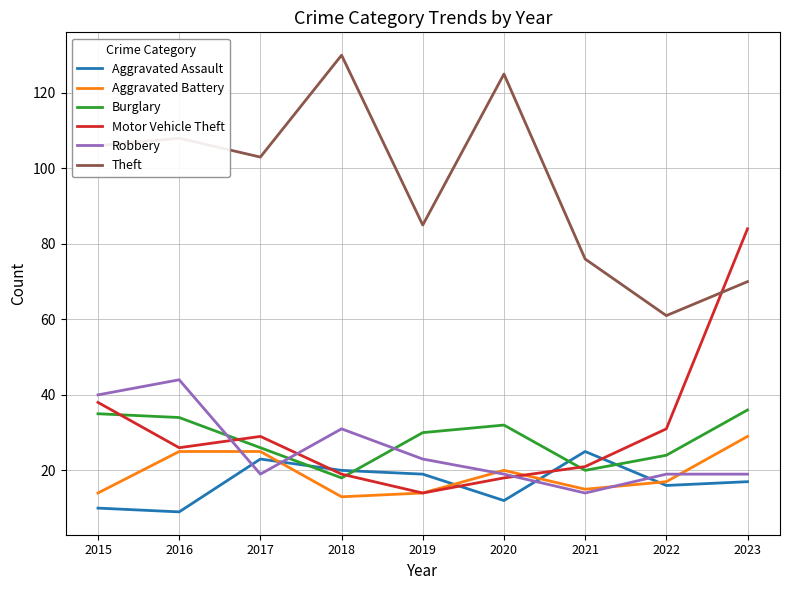

True or false: Motor Vehicle Theft and Theft intersect in this chart.

True